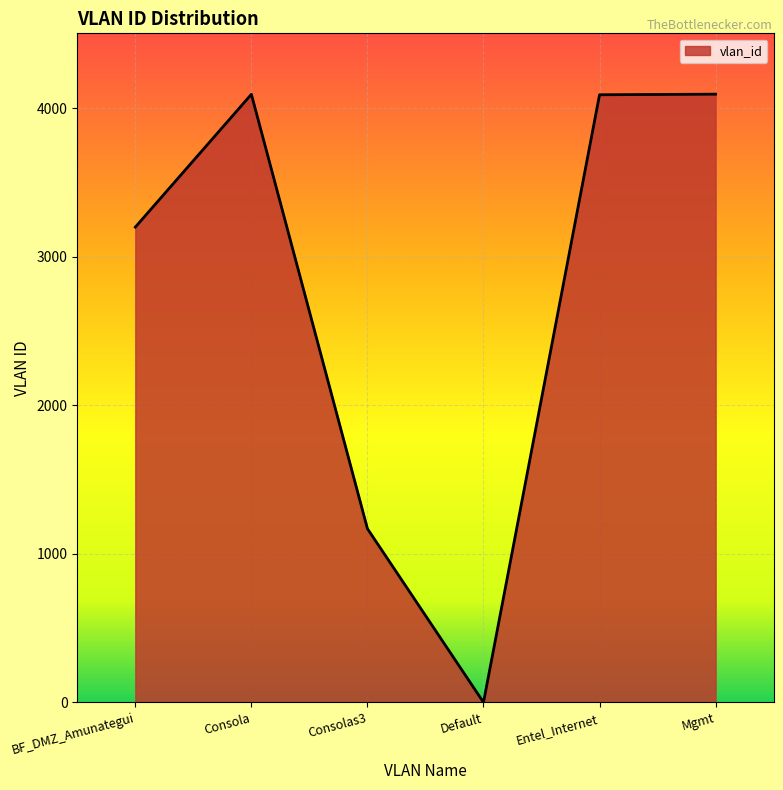

Which category has the lowest value across all series?

Default